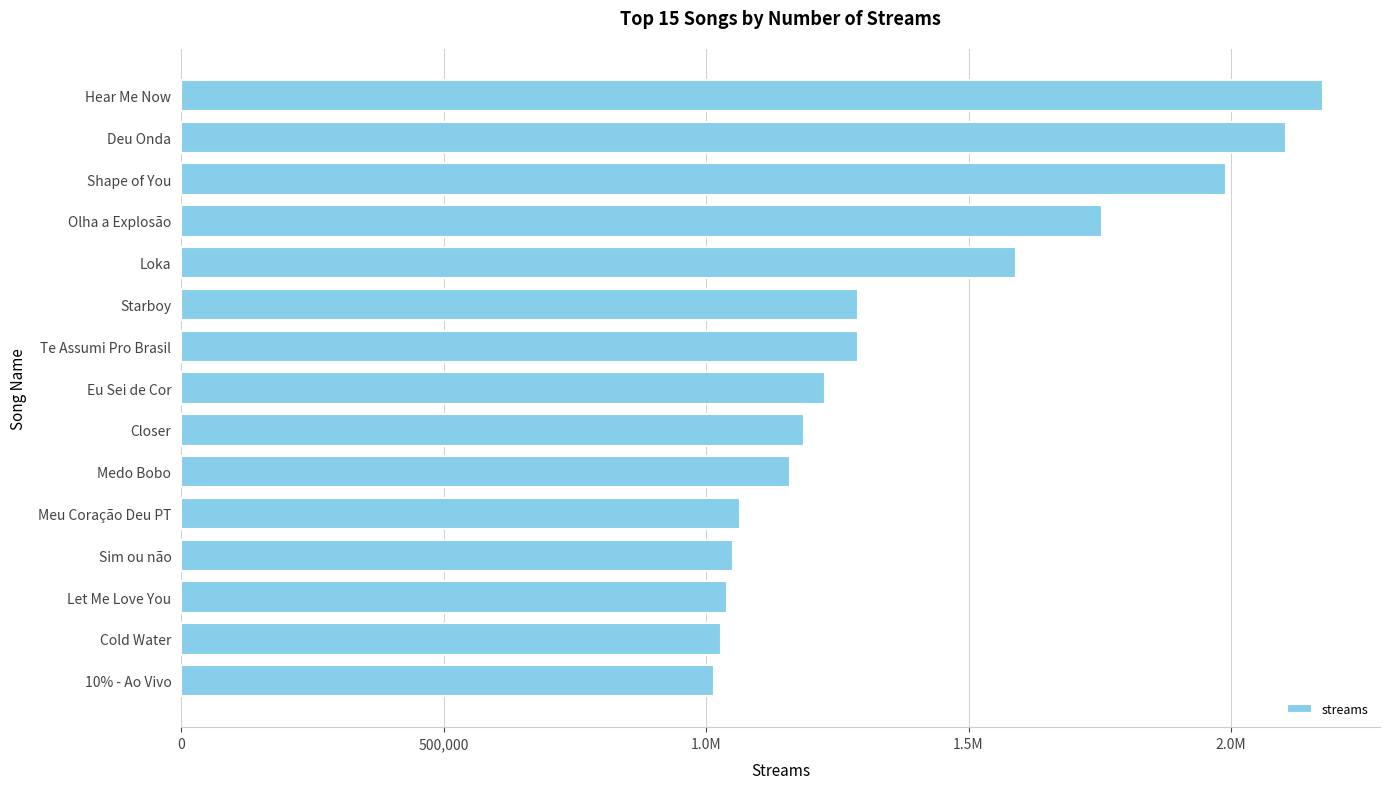

What is the minimum value shown in the chart?

1015558